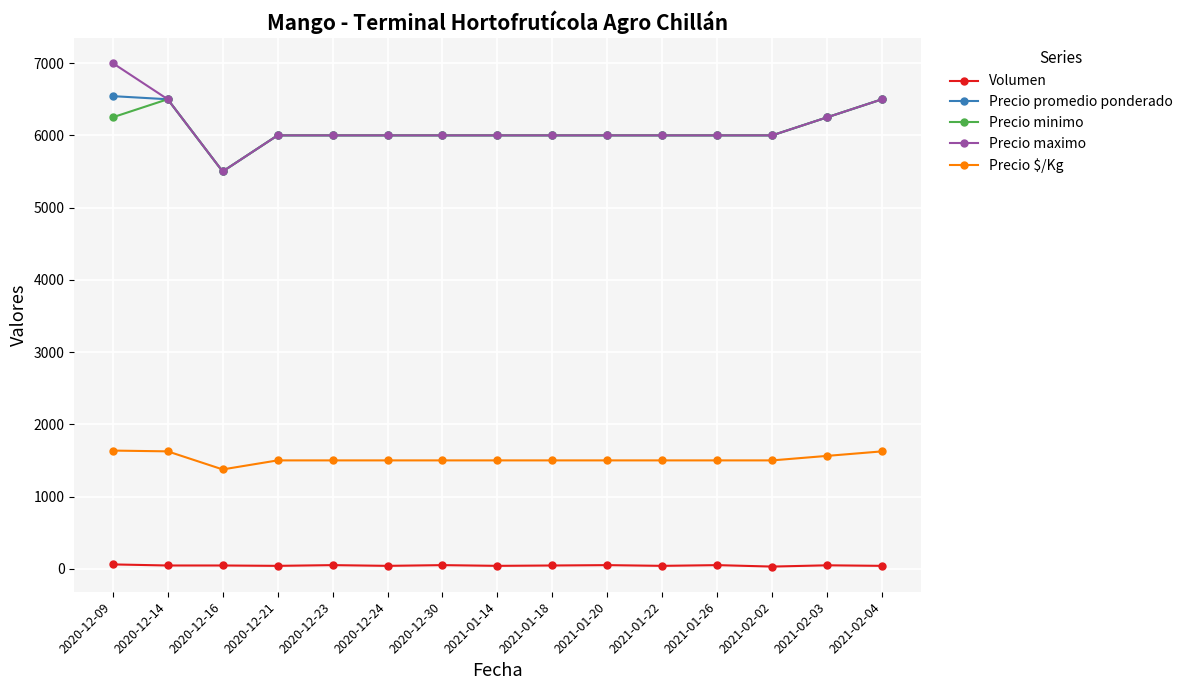

What is the difference between the maximum and minimum values in the Precio $/Kg series?

261.0